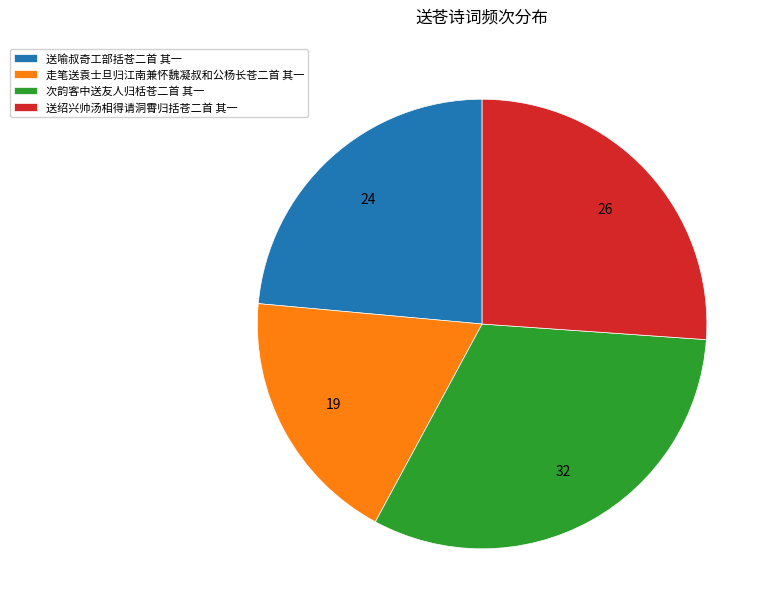

Which slice is the smallest?

走笔送袁士旦归江南兼怀魏凝叔和公杨长苍二首 其一